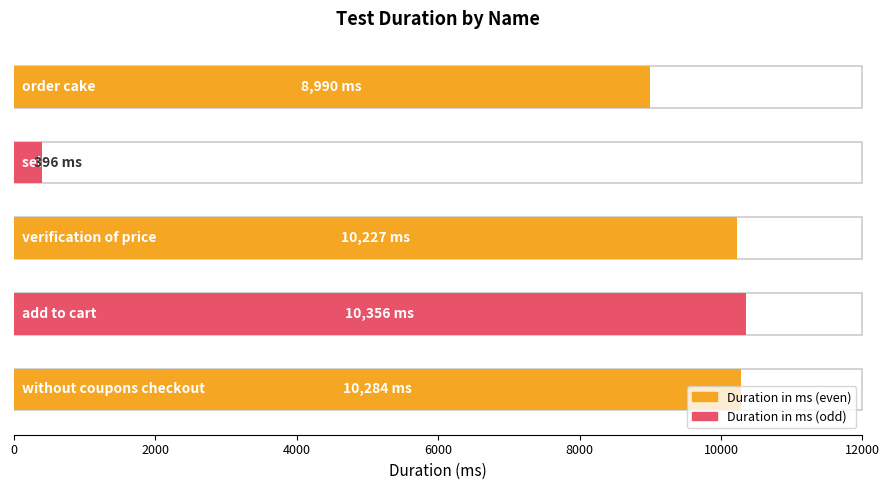

How many categories are shown in the chart?

5